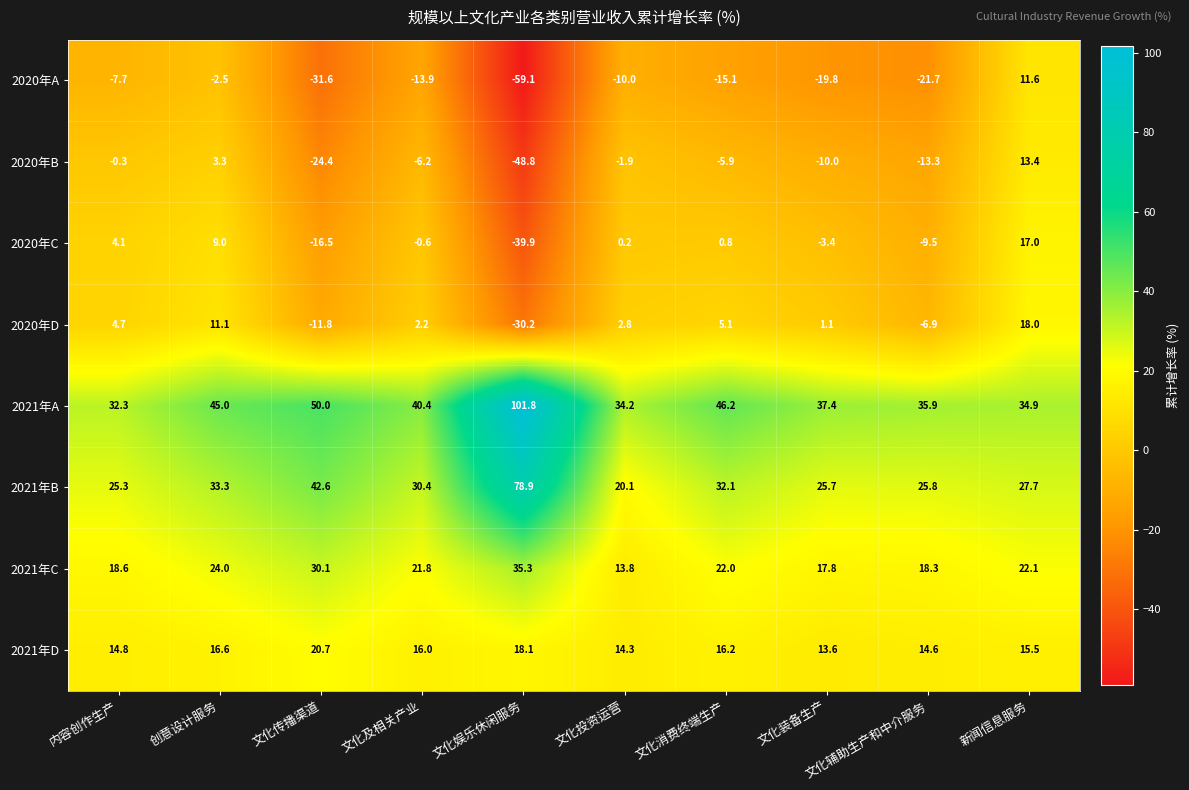

Which series has the widest spread of values?

2020年A